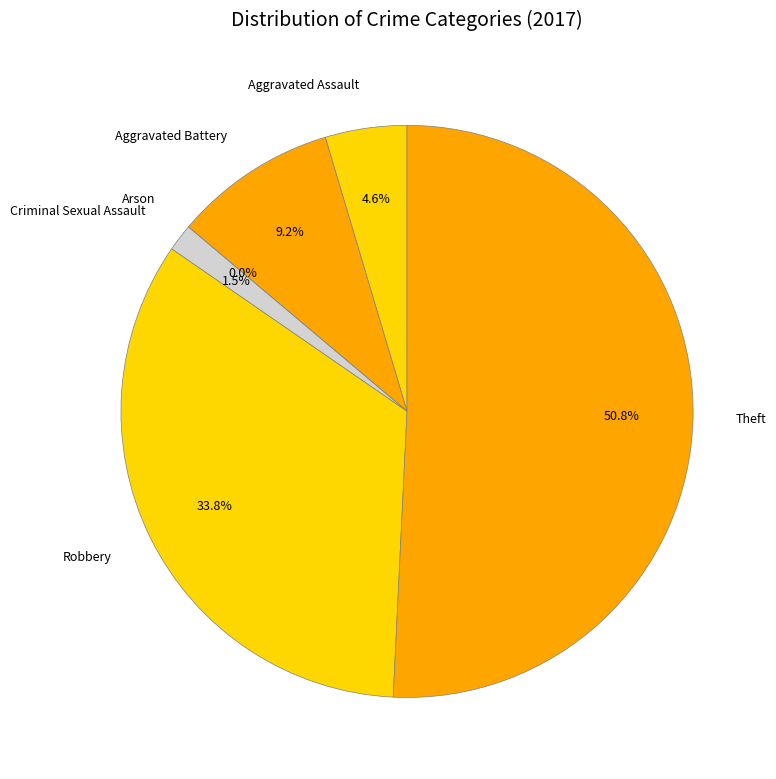

How much of the chart is everything except Theft?

49.2%